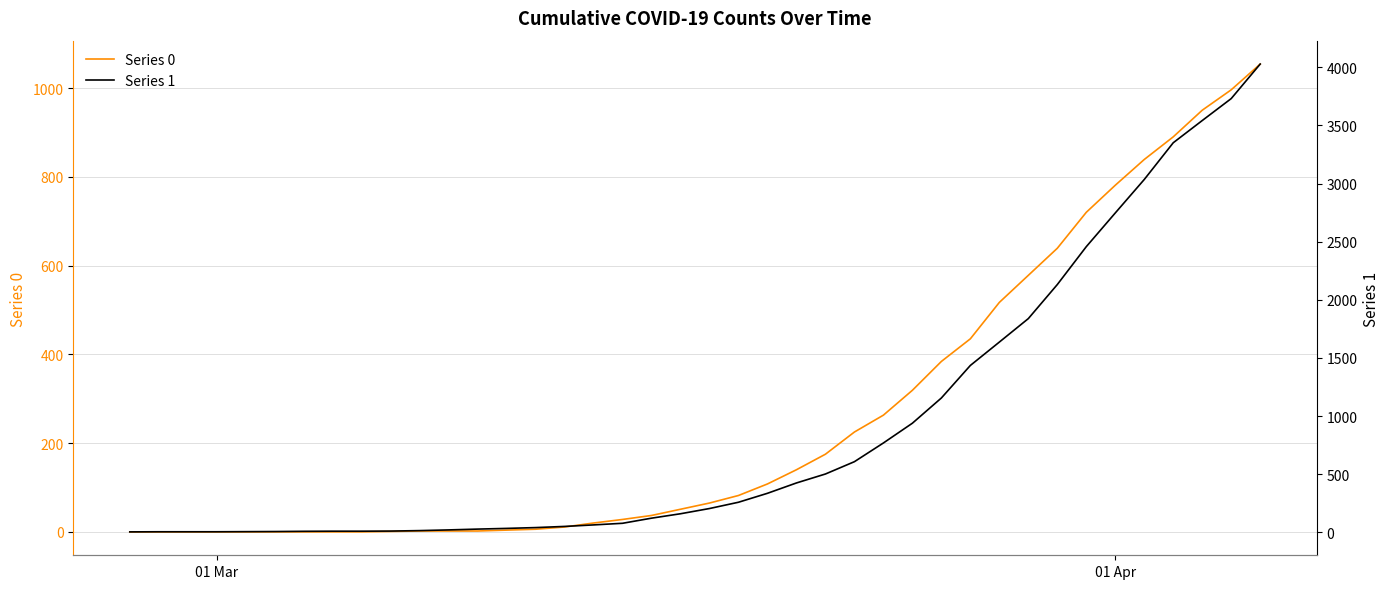

The Series 0 series shows 459 at 27. True or false?

False